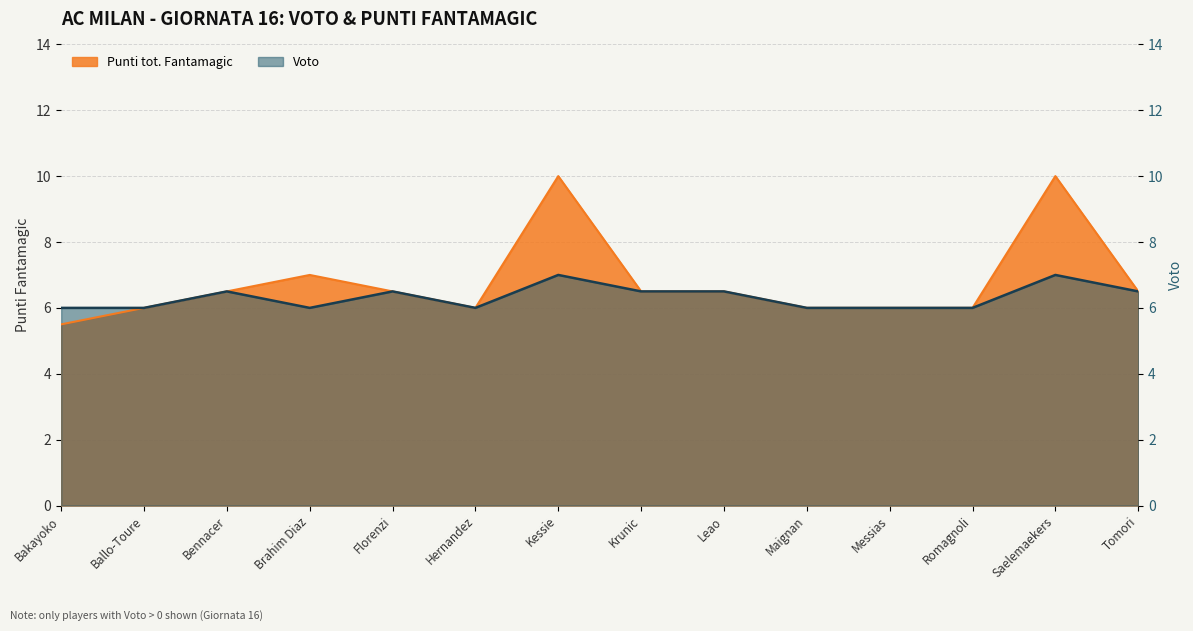

Does the chart have visible grid lines?

Yes